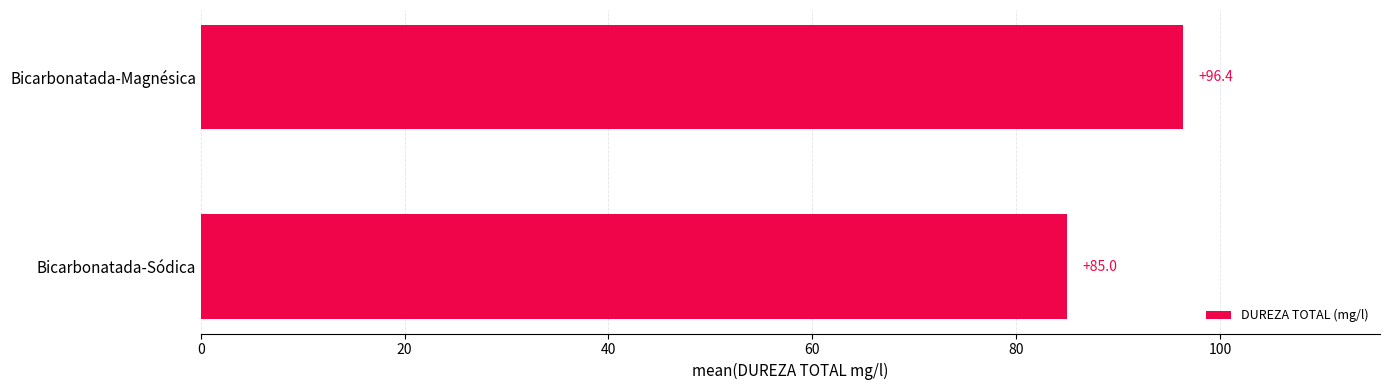

The chart shows a value of 30.7 at Bicarbonatada-Sódica. True or false?

False